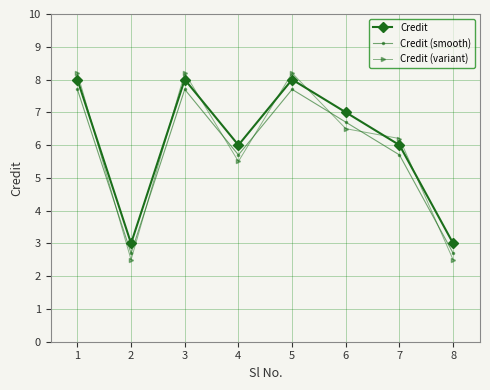

What are all the series names shown in the legend?

Credit, Credit (smooth), Credit (variant)